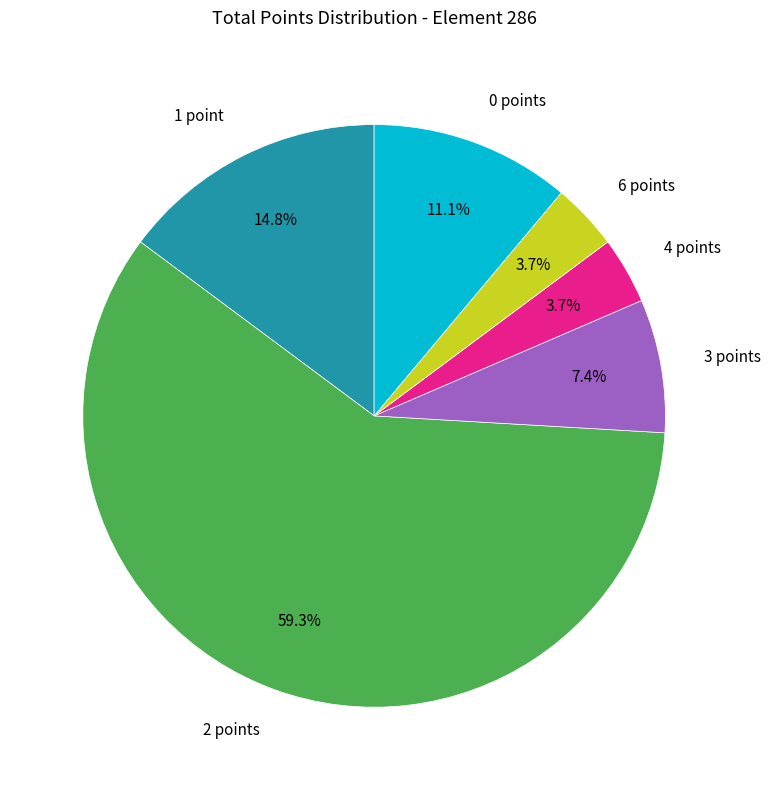

Does any single category account for the majority?

Yes